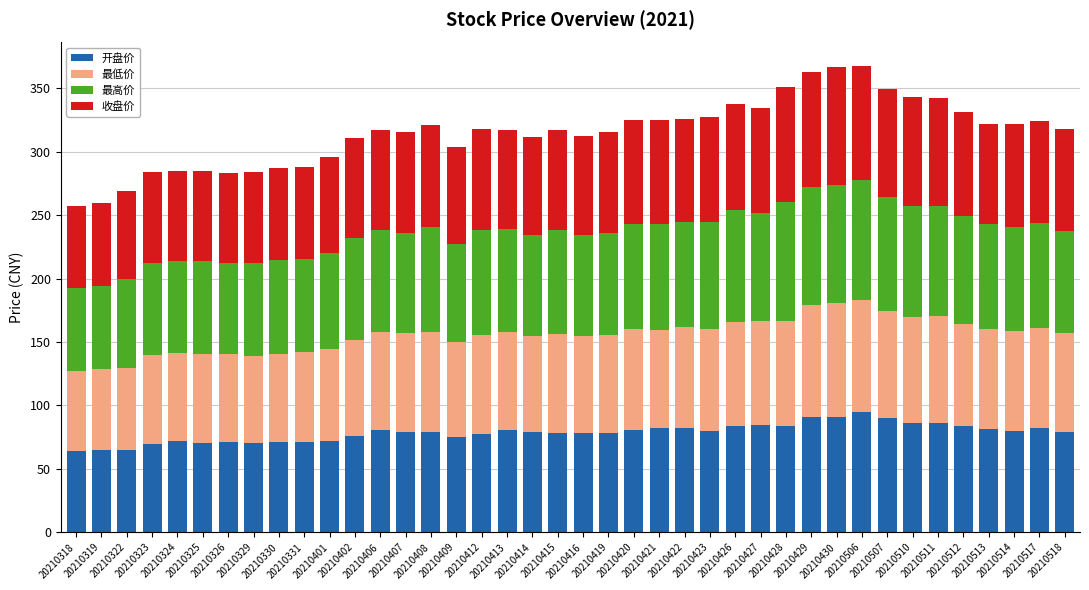

What is the difference between the second highest and second lowest values in the 开盘价 series?

26.2